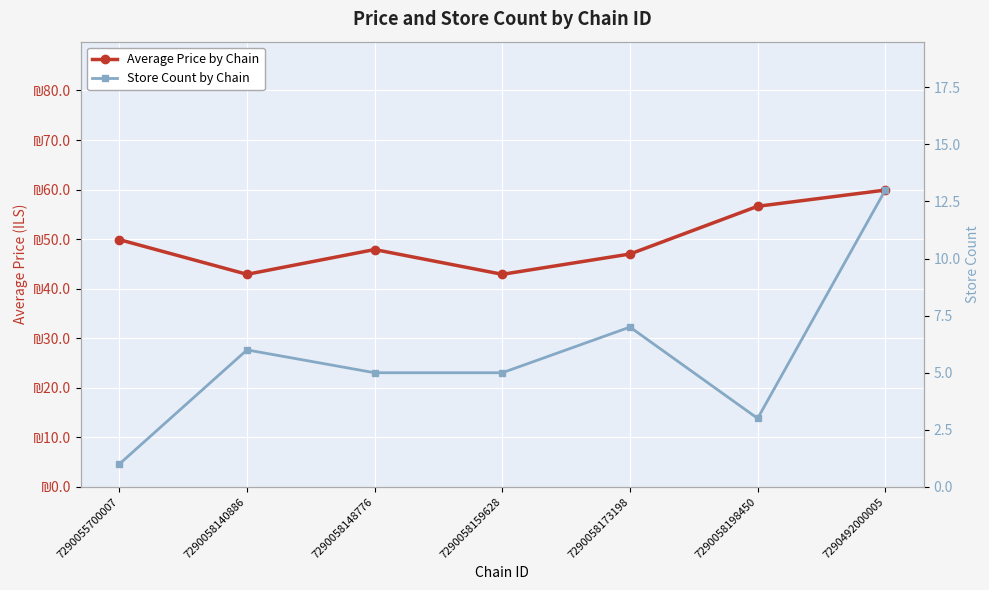

What is the minimum value shown in the chart?

1.0